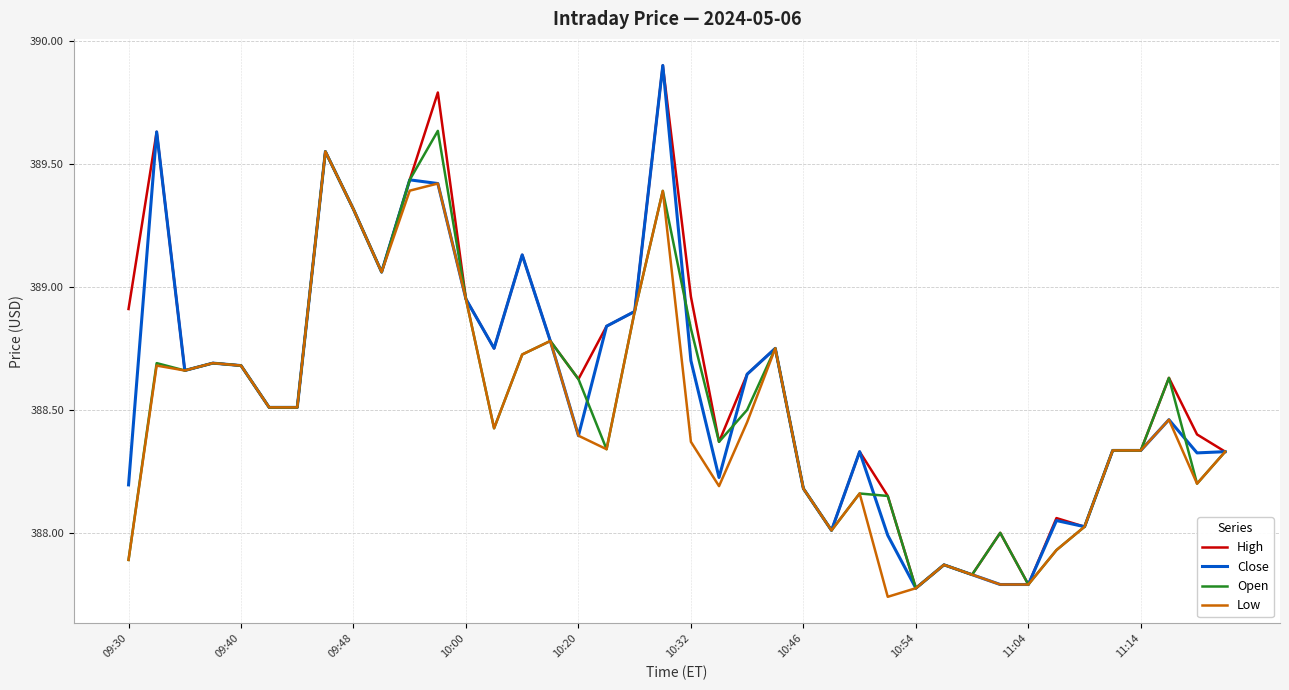

What is the maximum value shown in the chart?

389.9